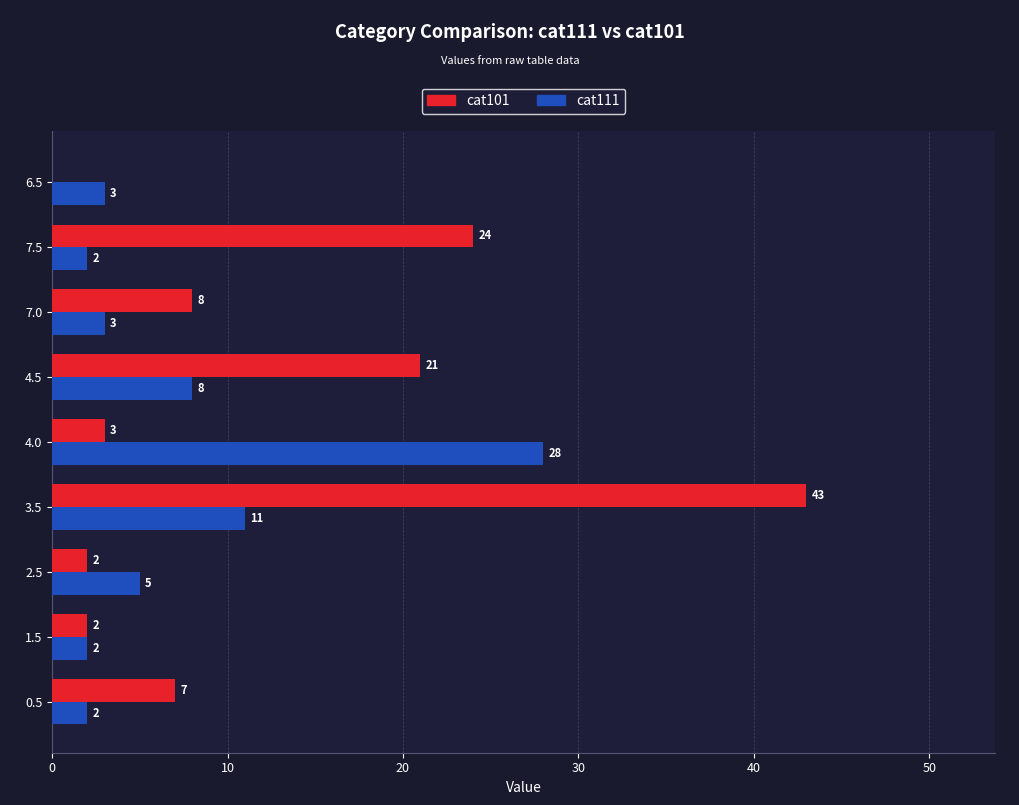

What is the maximum value shown in the chart?

43